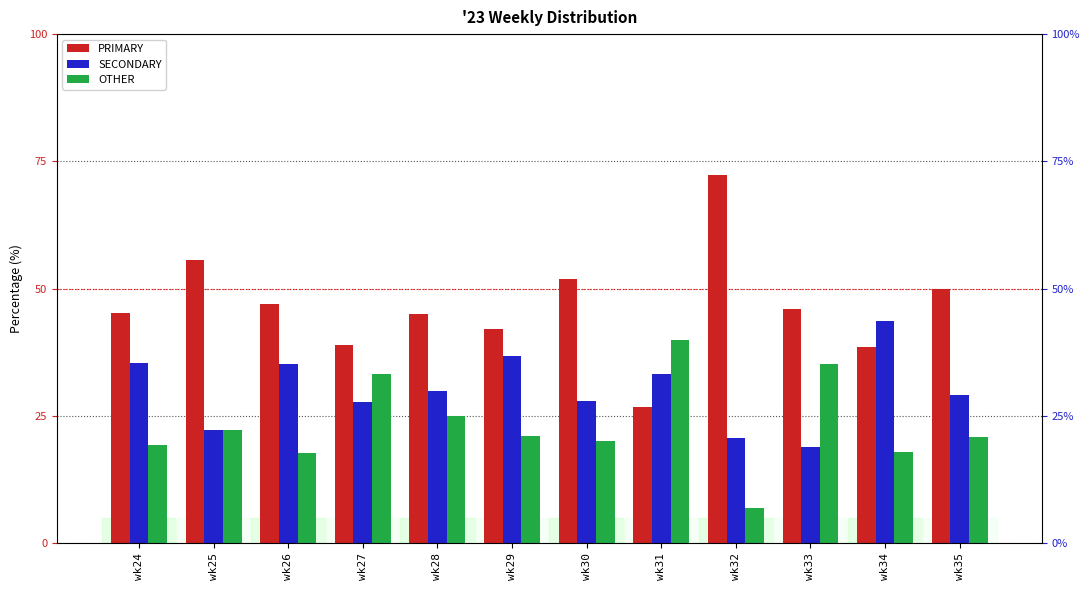

Between wk32 and wk29, which is larger?

wk32